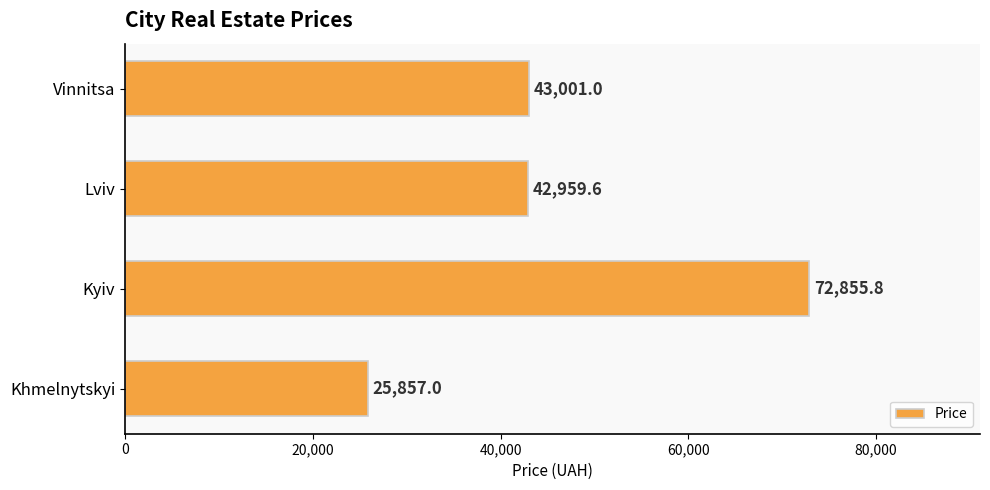

Reading top to bottom, what are all the values shown in this chart?

Vinnitsa=43001.0	Lviv=42959.6	Kyiv=72855.8	Khmelnytskyi=25857.0